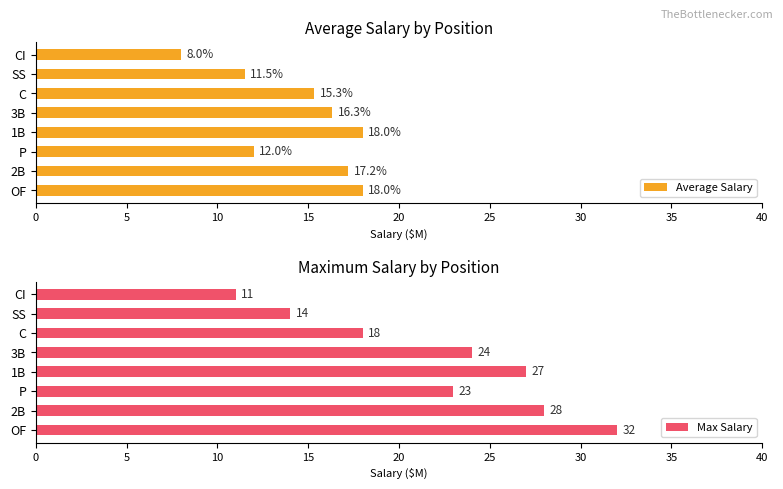

Where is Max Salary nearest to the value 21?

P